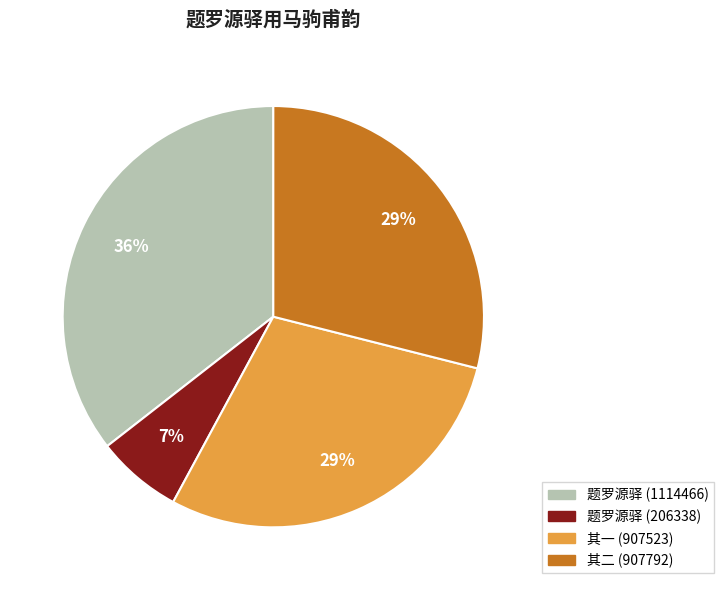

Is there any slice that represents more than half of the pie?

No